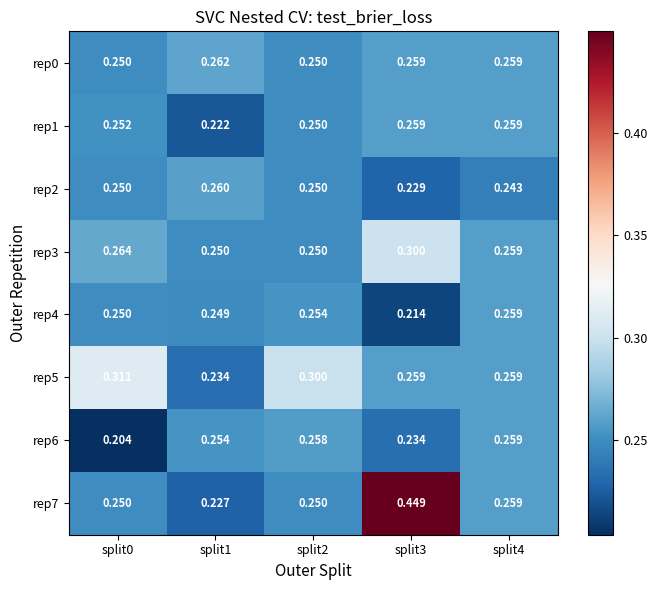

Is the value of rep0 at split4 greater than the value of rep1 at split2?

Yes